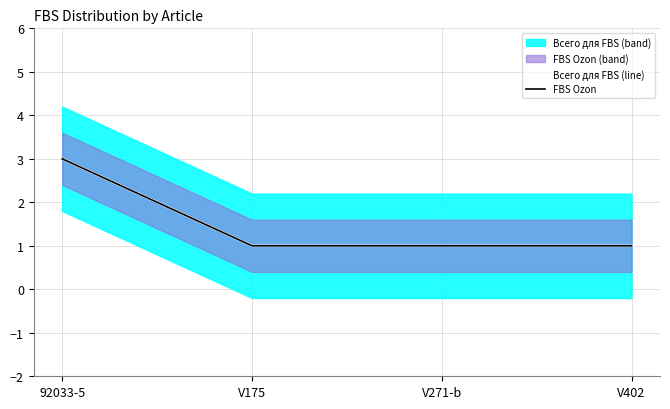

List the labels in order of Всего для FBS (line) value, smallest first.

V175, V271-b, V402, 92033-5